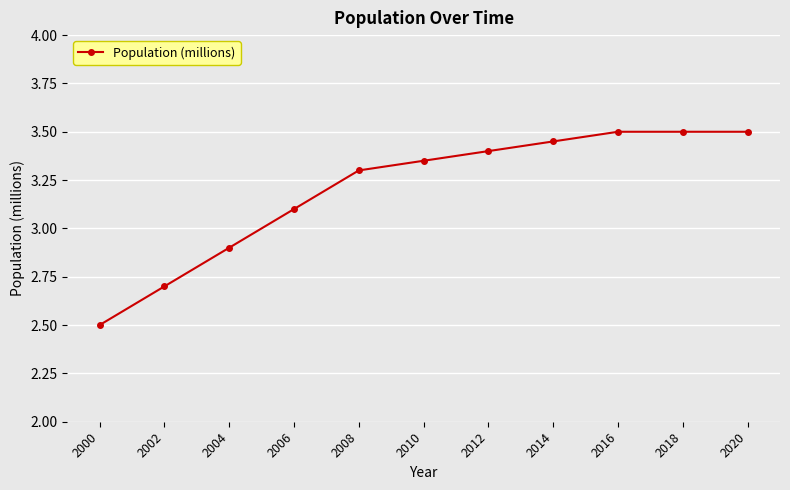

The chart shows a value of 2.3 at 2008. True or false?

False